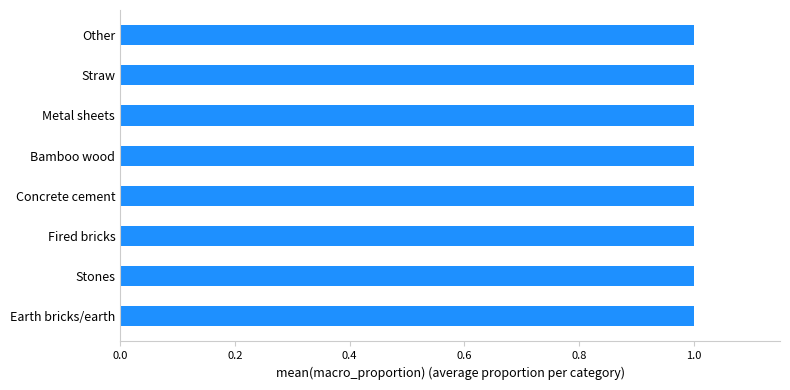

What is the greatest value displayed?

1.0